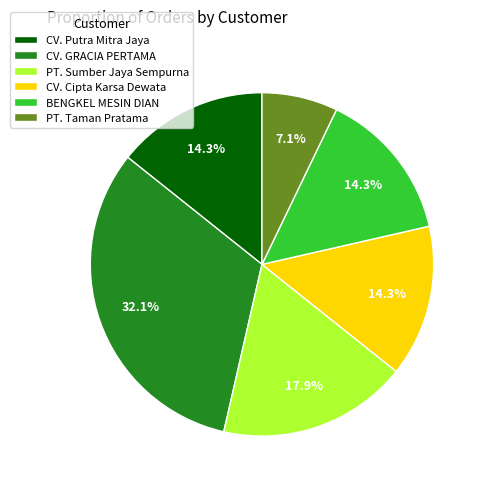

Does any single category account for the majority?

No